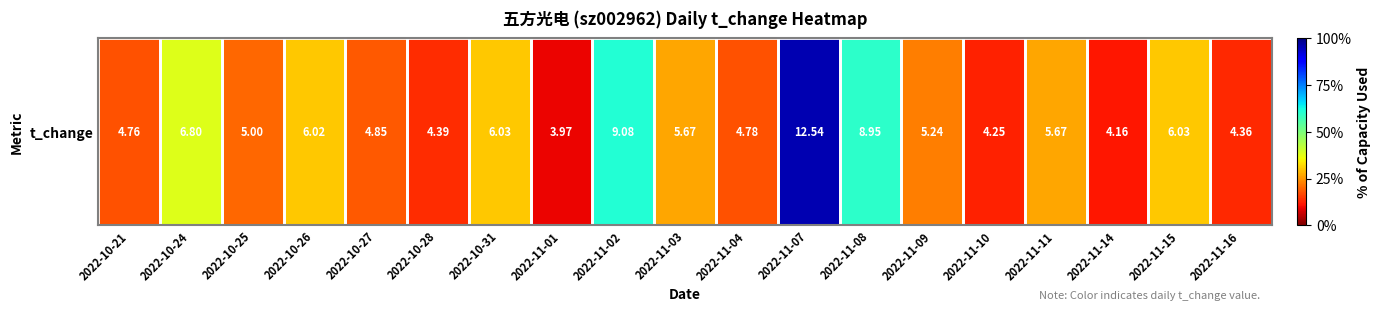

What is the difference between the maximum and second lowest values?

8.4